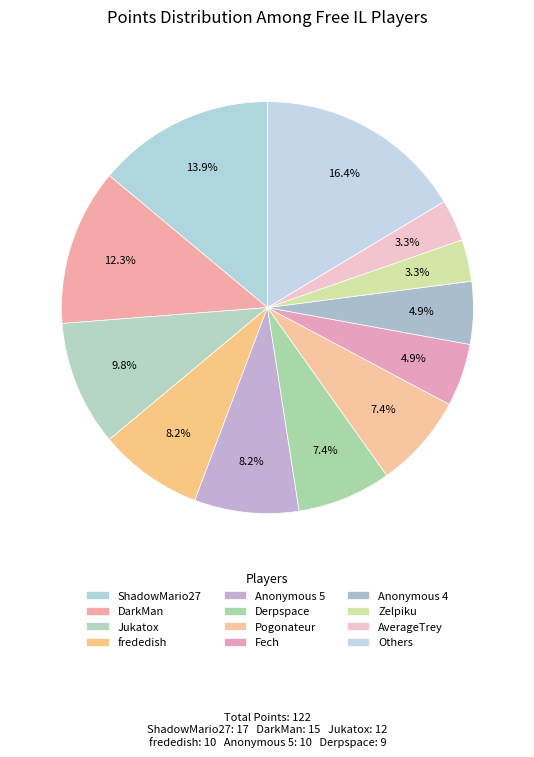

Count the number of slices in the pie.

12